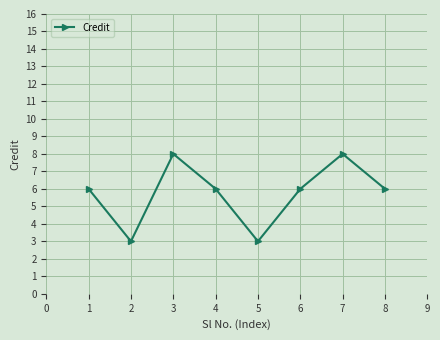

Read the value at 4.

6